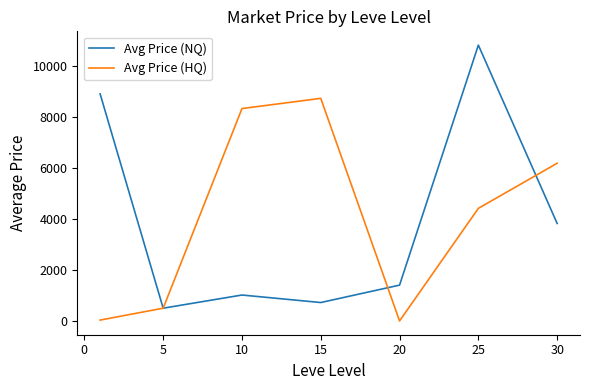

Which series has the largest range (max minus min)?

Avg Price (NQ)